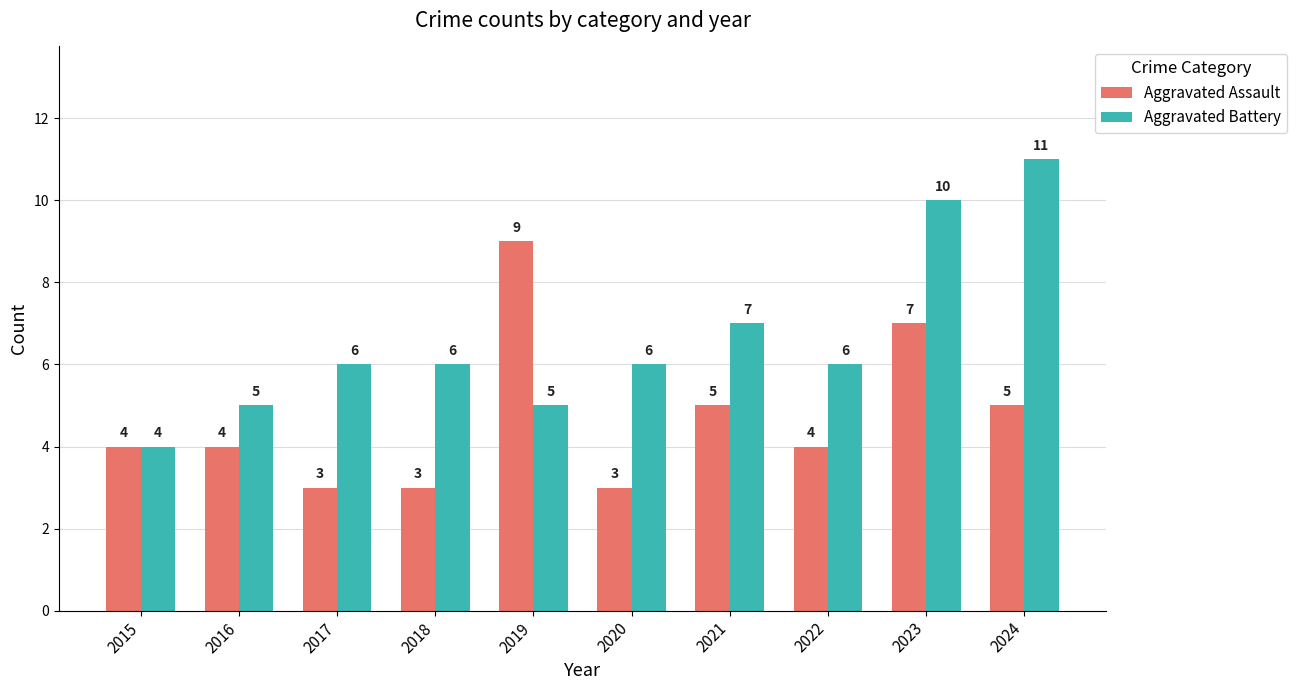

Between 2016 and 2023, which series saw the biggest shift?

Aggravated Battery